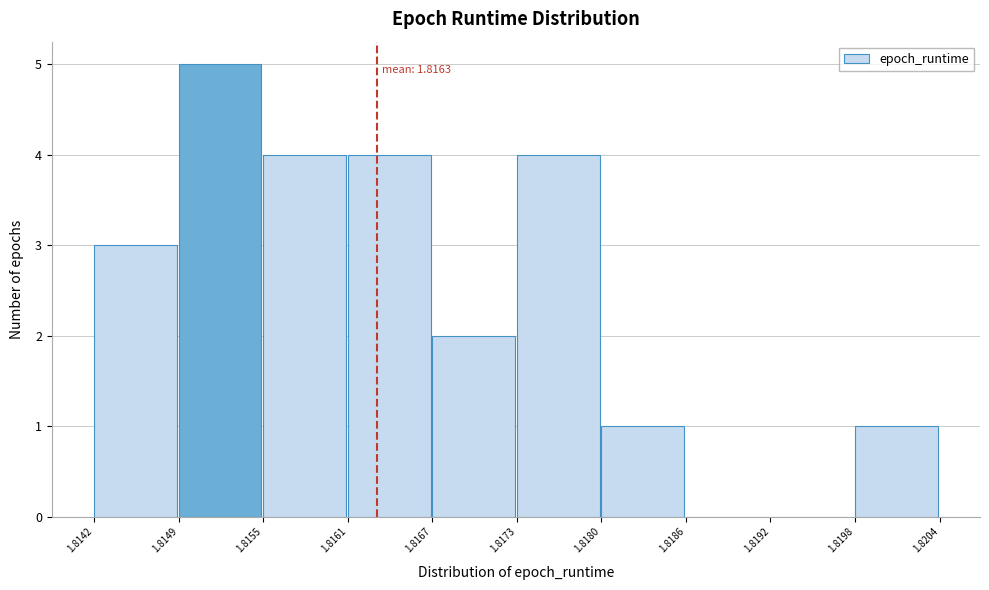

Which range on the x-axis has the tallest bar?

1.8149 to 1.8155